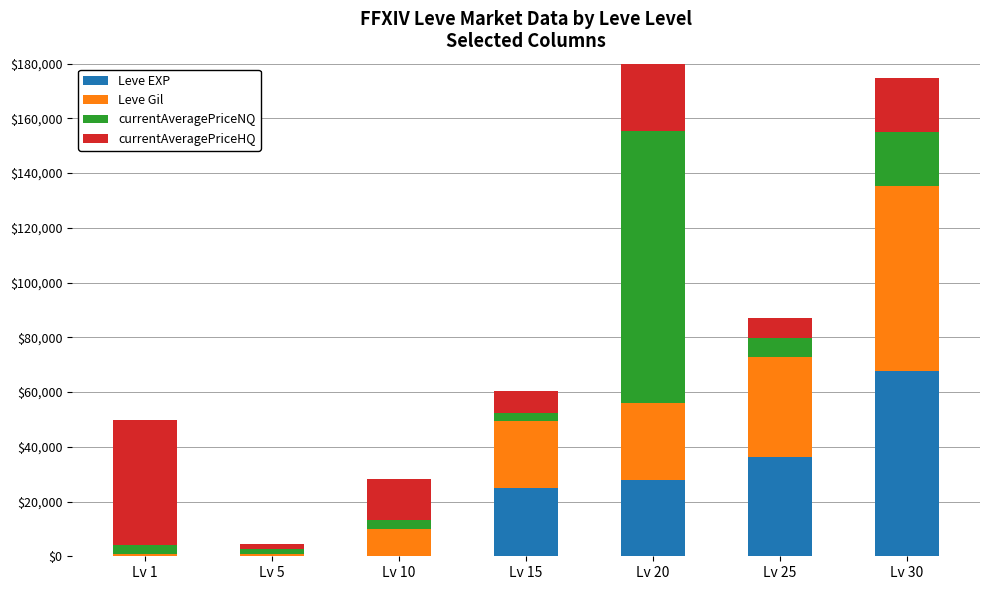

What is the value of the currentAveragePriceHQ bar at the 2nd from the left?

1750